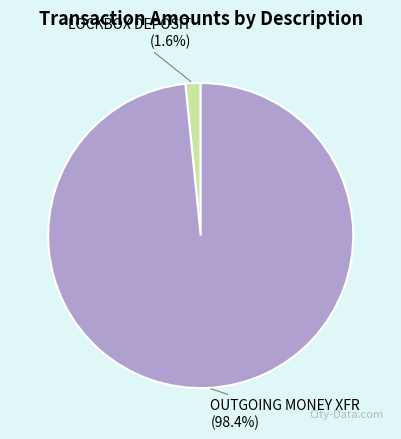

Is there a majority slice in this chart?

Yes